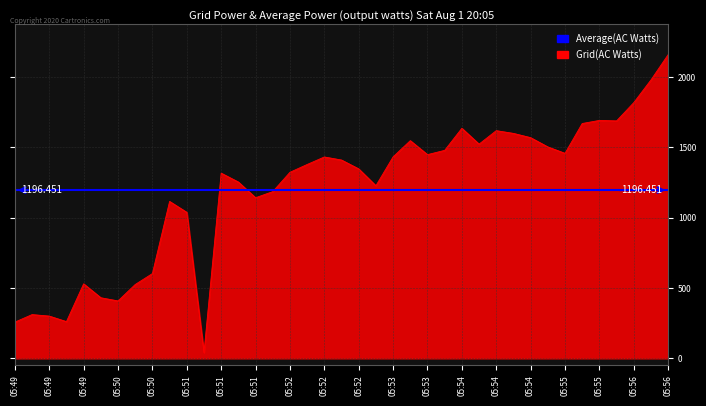

What is the maximum value for Grid(AC Watts)?

2159.3